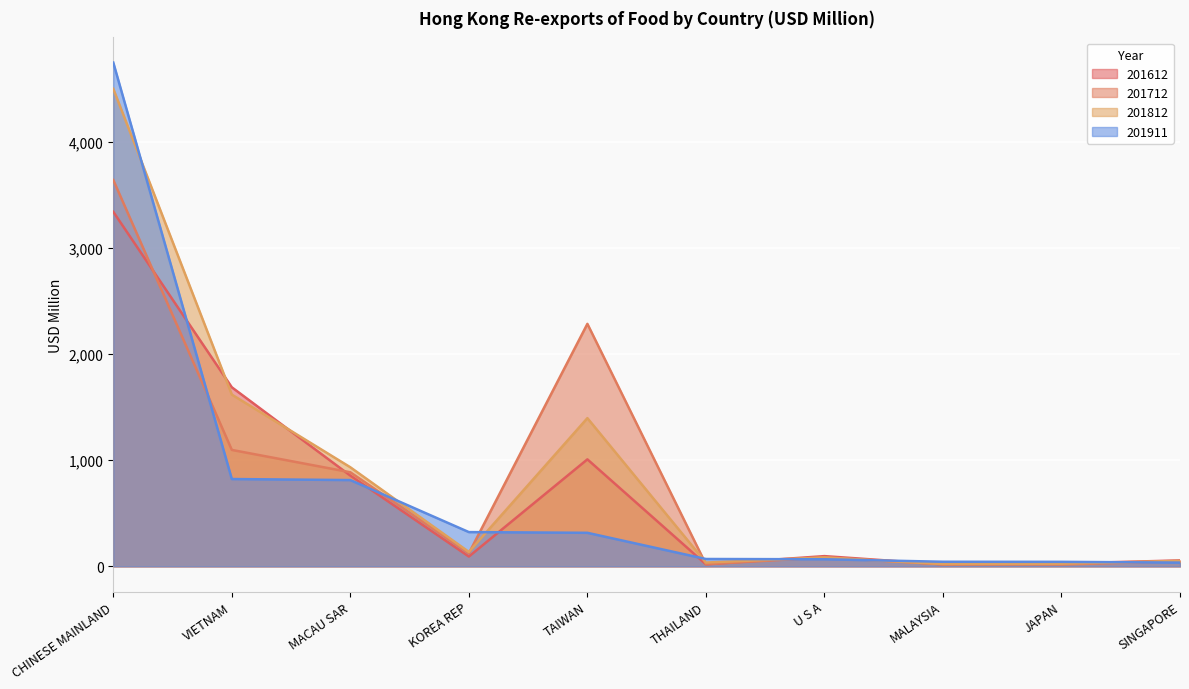

Between JAPAN and VIETNAM, which is larger?

VIETNAM